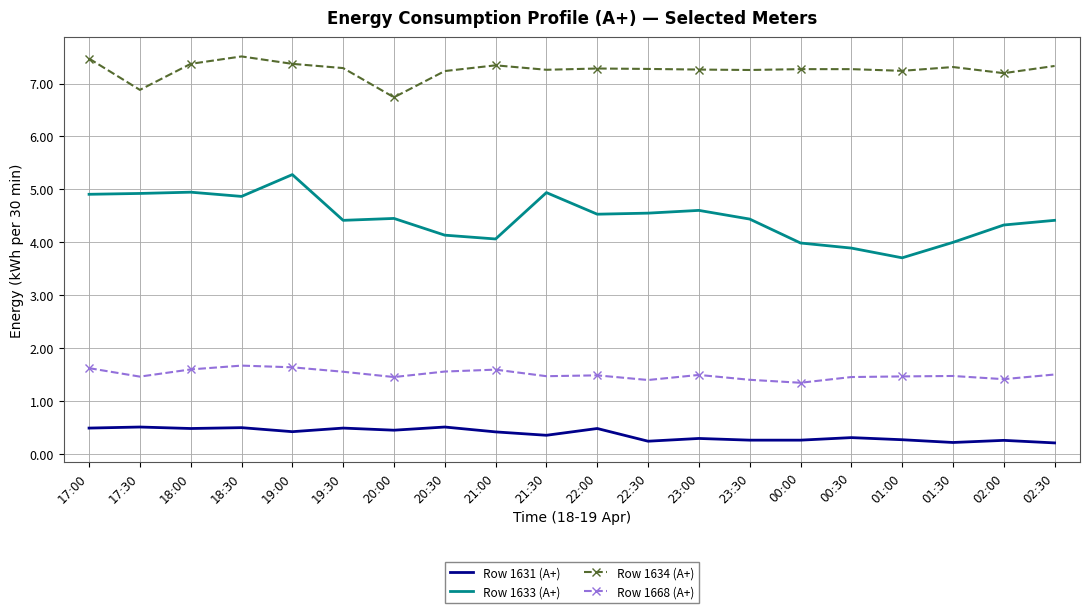

List the series in order of their overall mean, lowest first.

Row 1631 (A+), Row 1668 (A+), Row 1633 (A+), Row 1634 (A+)